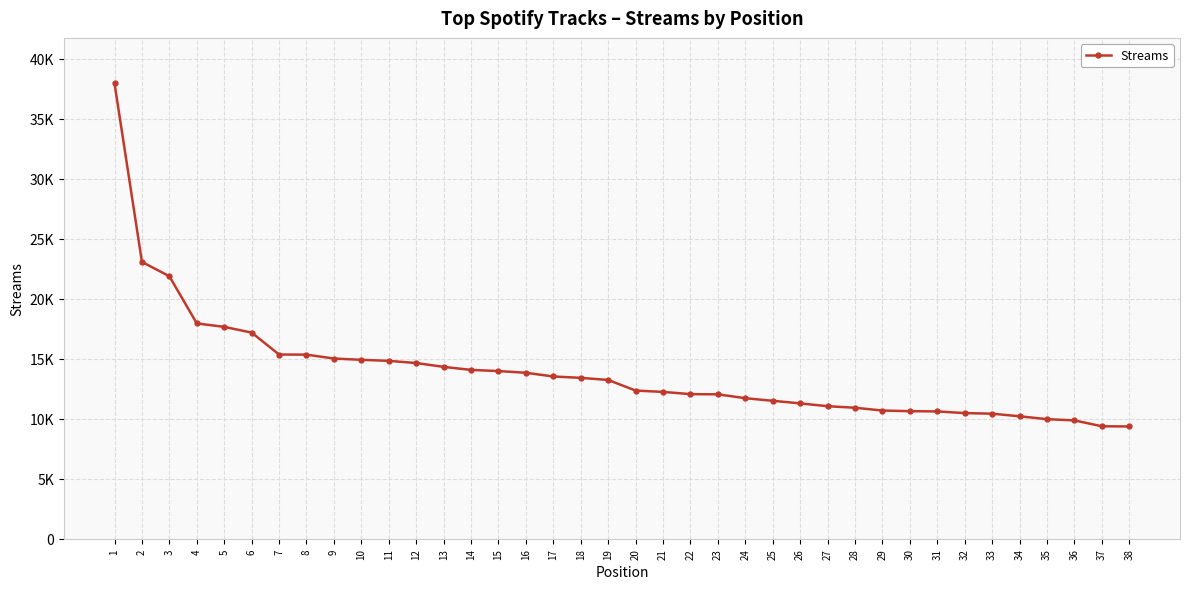

Is it true that the value at 30 is 13900?

False